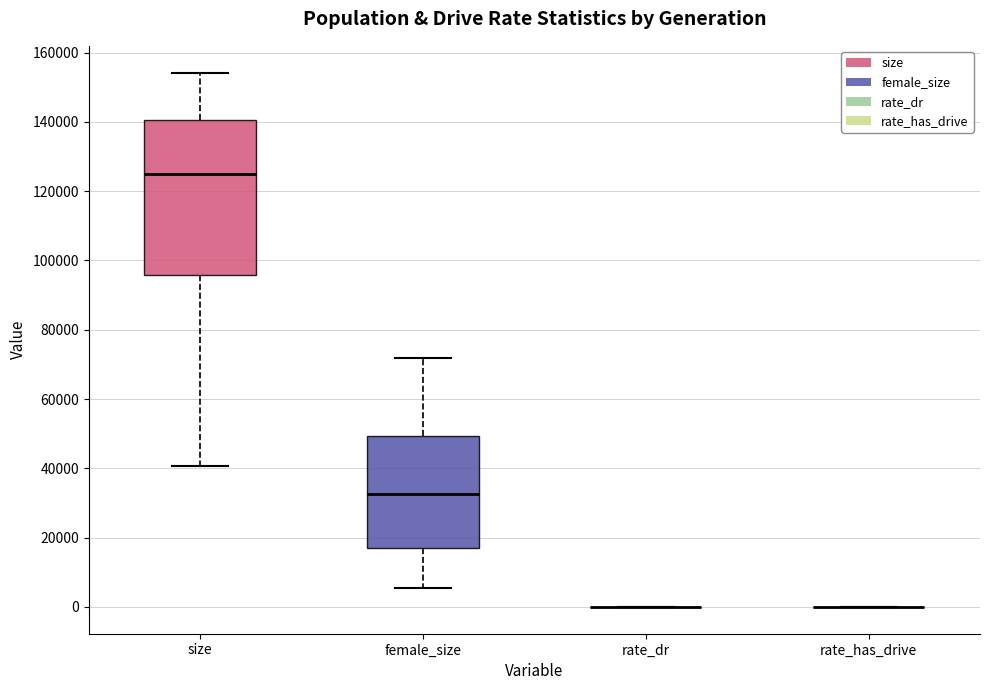

Reading left to right, transcribe this box plot: for each box, give where its median line is, the range the box spans, and where its two whiskers end, as read against the y-axis. The values are not printed on the chart, so give them approximately, as read against the axis.

size: median 124000, box 96000 to 140000, whiskers 40000 to 154000
female_size: median 32000, box 18000 to 50000, whiskers 6000 to 72000
rate_dr: box collapsed to a line at 0, whiskers 0 to 0
rate_has_drive: box collapsed to a line at 0, whiskers 0 to 0